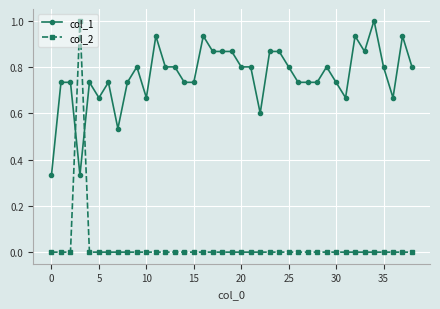

Which series has the largest total across all categories?

col_1